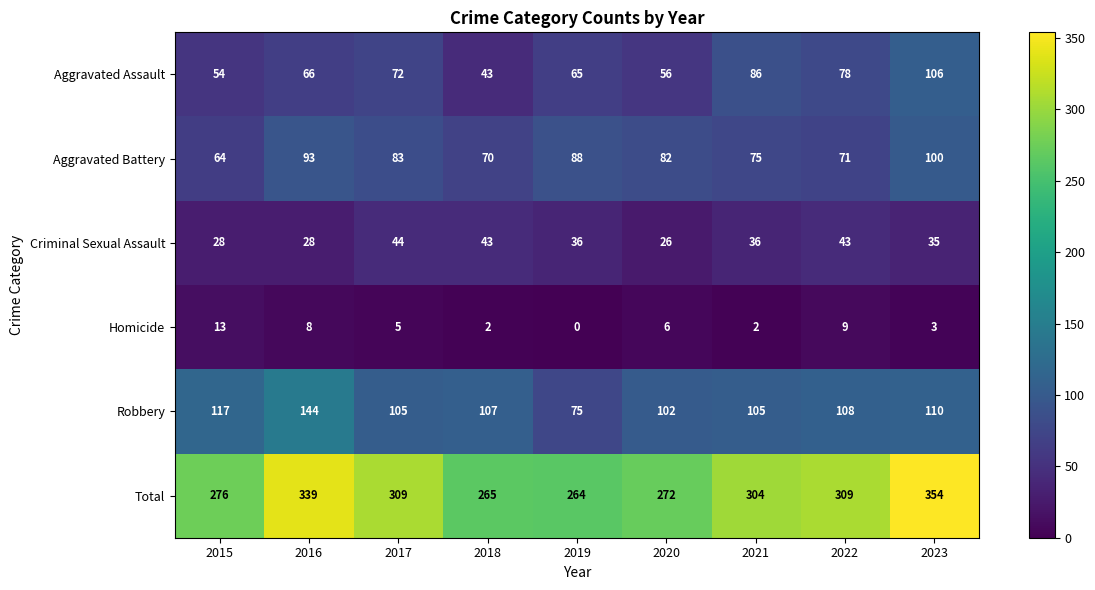

At 2019, list the series in order from largest to smallest.

Total, Aggravated Battery, Robbery, Aggravated Assault, Criminal Sexual Assault, Homicide